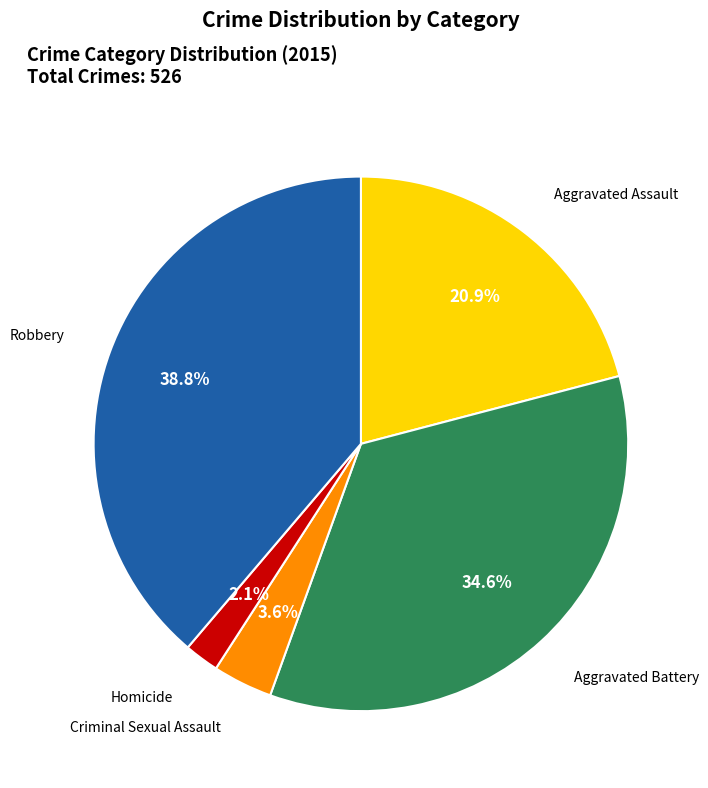

Is there any slice that represents more than half of the pie?

No